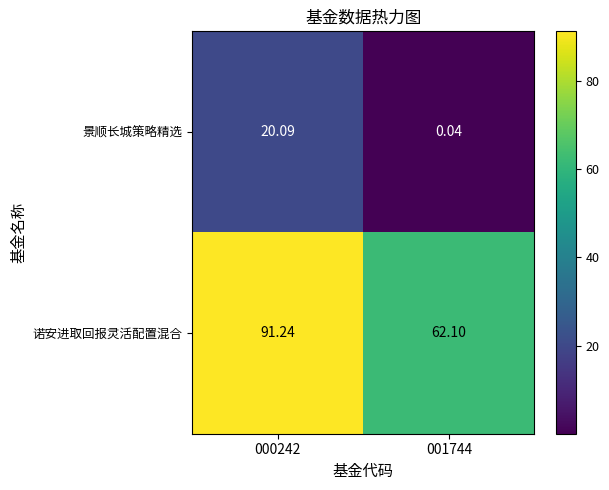

Between 000242 and 001744, which series saw the biggest shift?

诺安进取回报灵活配置混合